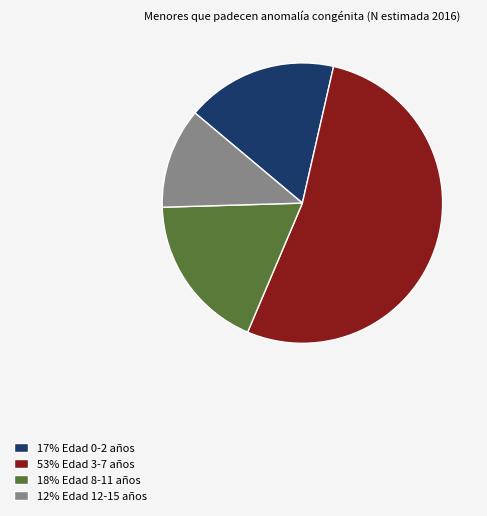

Is there a majority slice in this chart?

Yes